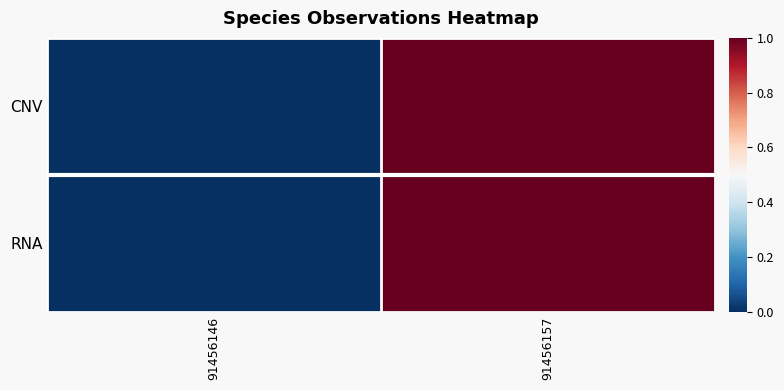

Reading left to right, transcribe all the data shown in this chart.

CNV: 91456146=0	91456157=1
RNA: 91456146=0	91456157=1